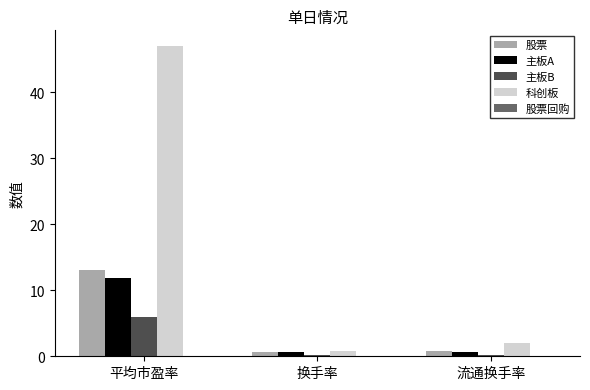

What is the spread (max minus min) of values at 换手率?

0.7